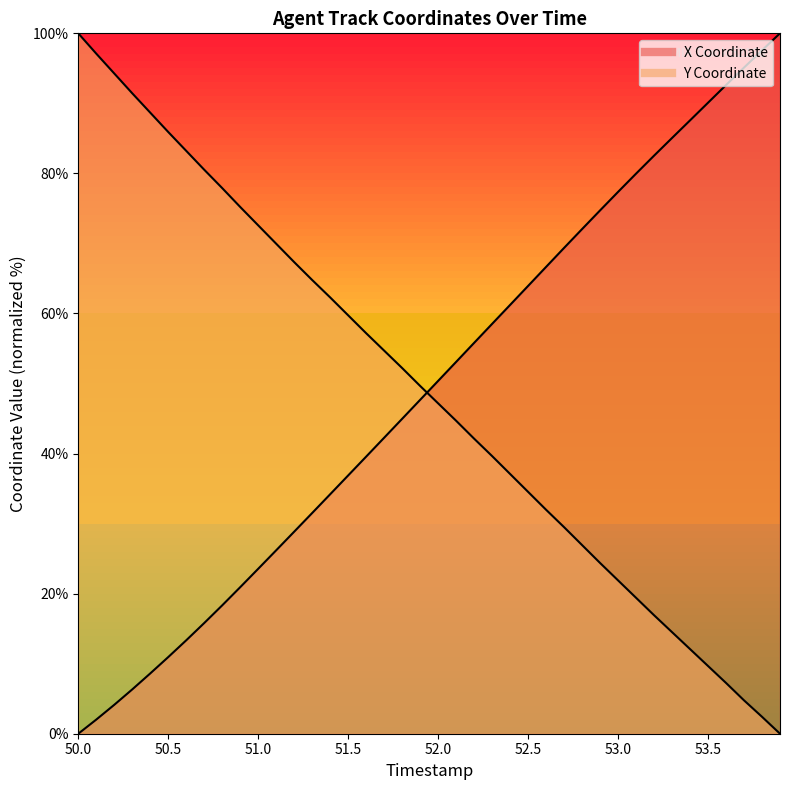

Rank the series at 52.0 from lowest to highest value.

X, Y